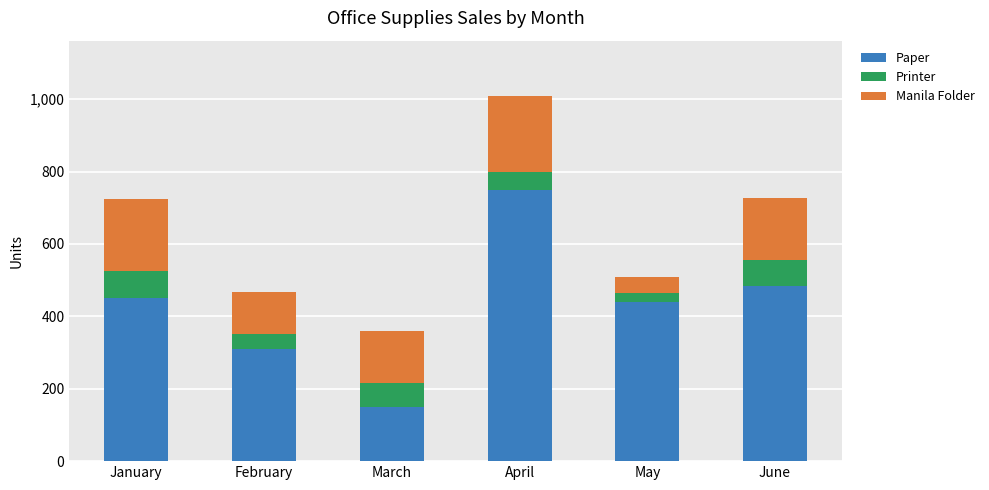

The Paper series shows 178 at February. True or false?

False